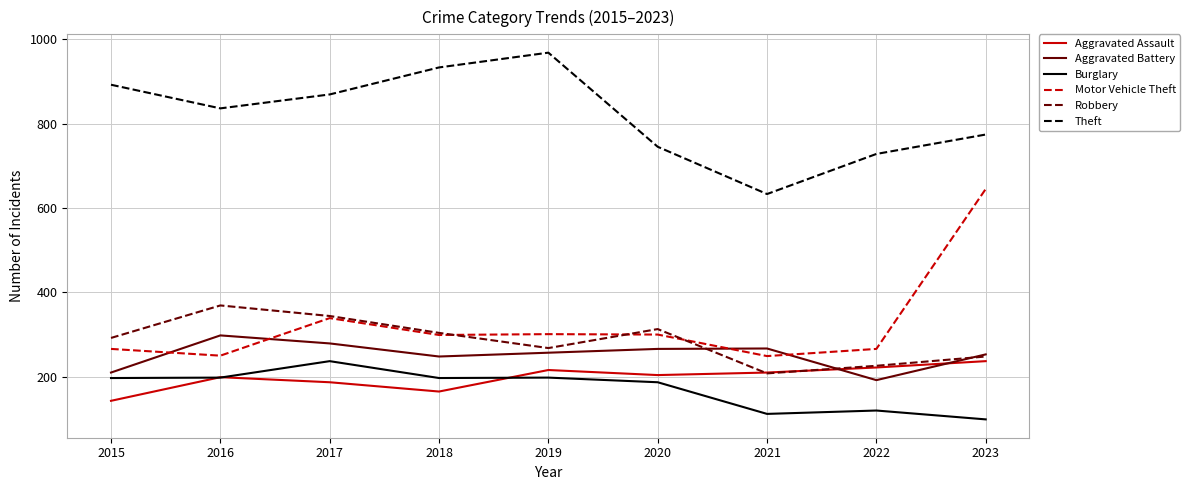

True or false: Theft and Motor Vehicle Theft cross at least once.

False